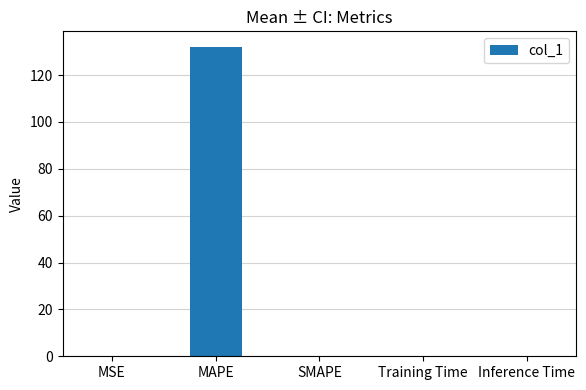

How many distinct data groups are displayed?

1